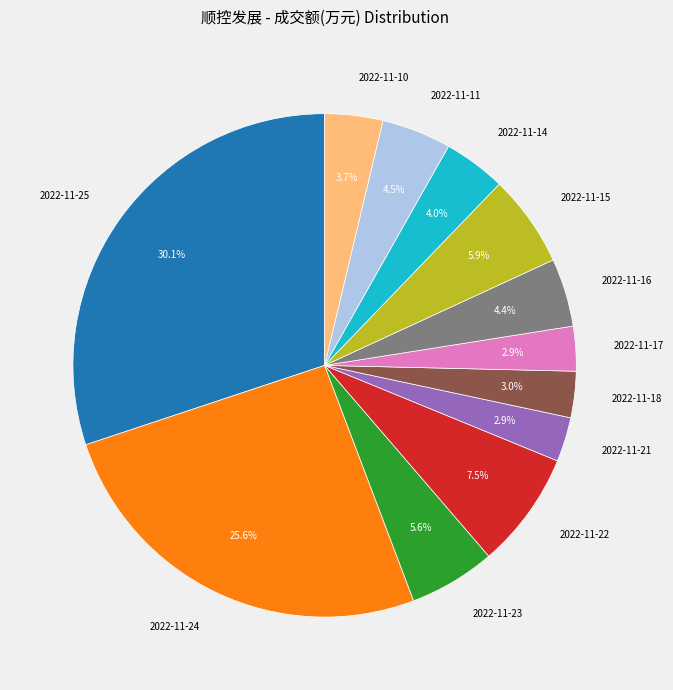

How many segments does this pie chart have?

12